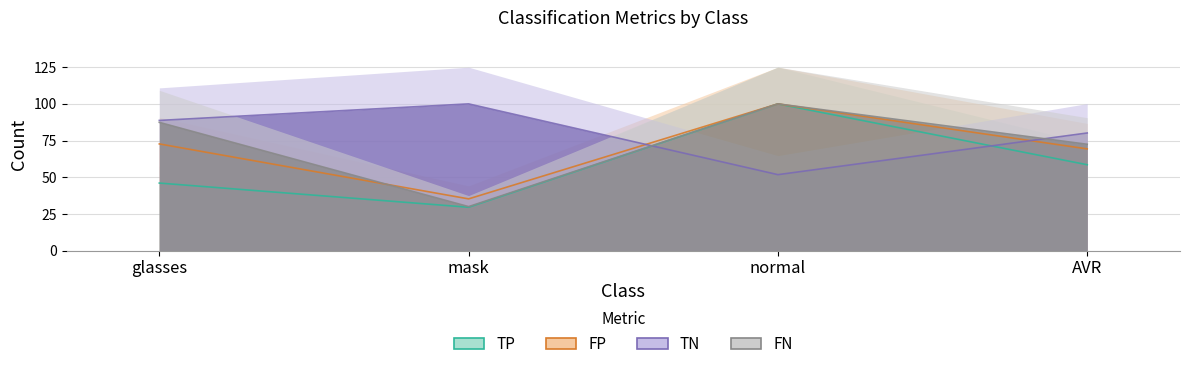

What position from the left is glasses?

1